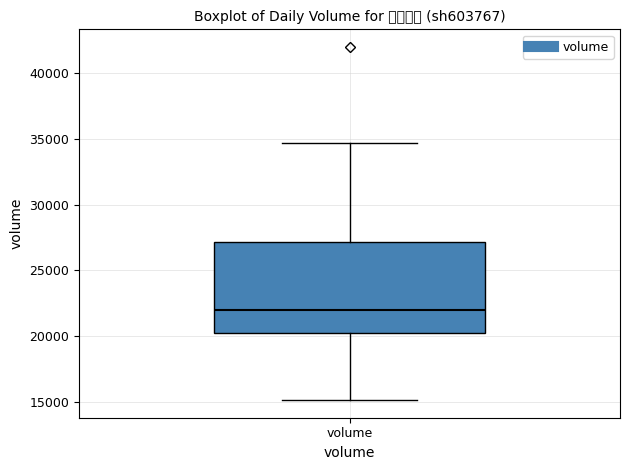

Where is the upper edge of the box for volume on the y-axis? The values are not printed on the chart, so give them approximately, as read against the axis.

27000